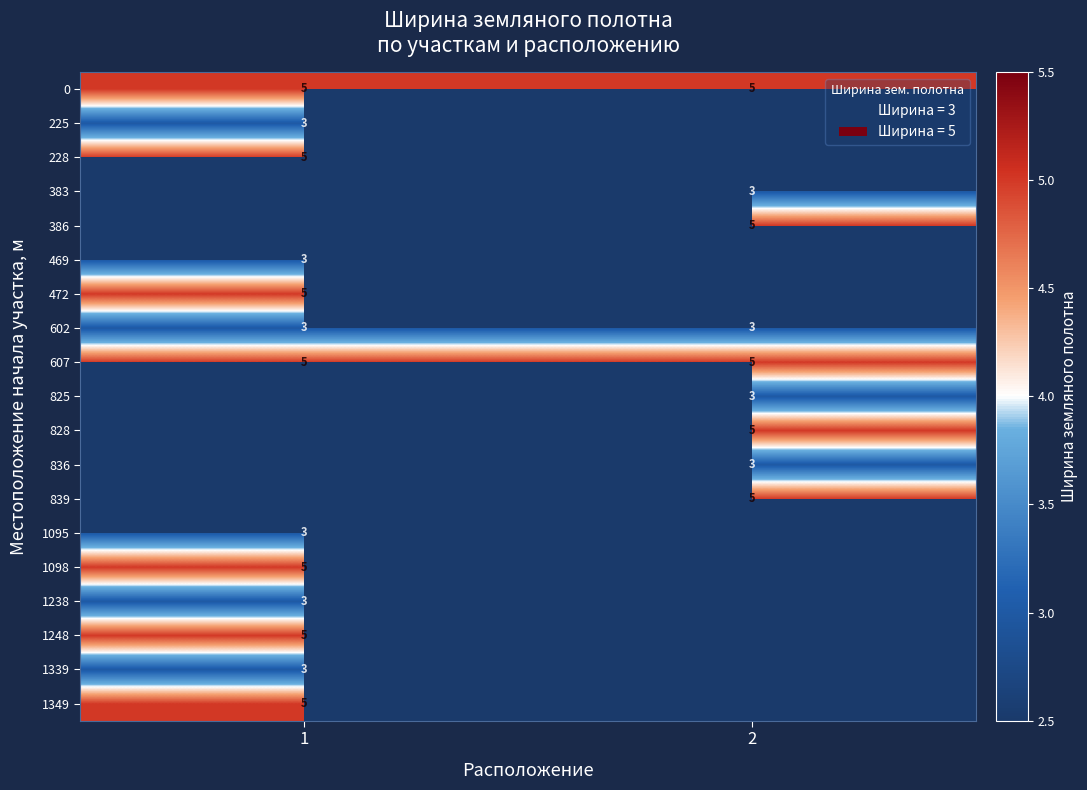

Is the value of 0 at 2 greater than the value of 602 at 2?

Yes